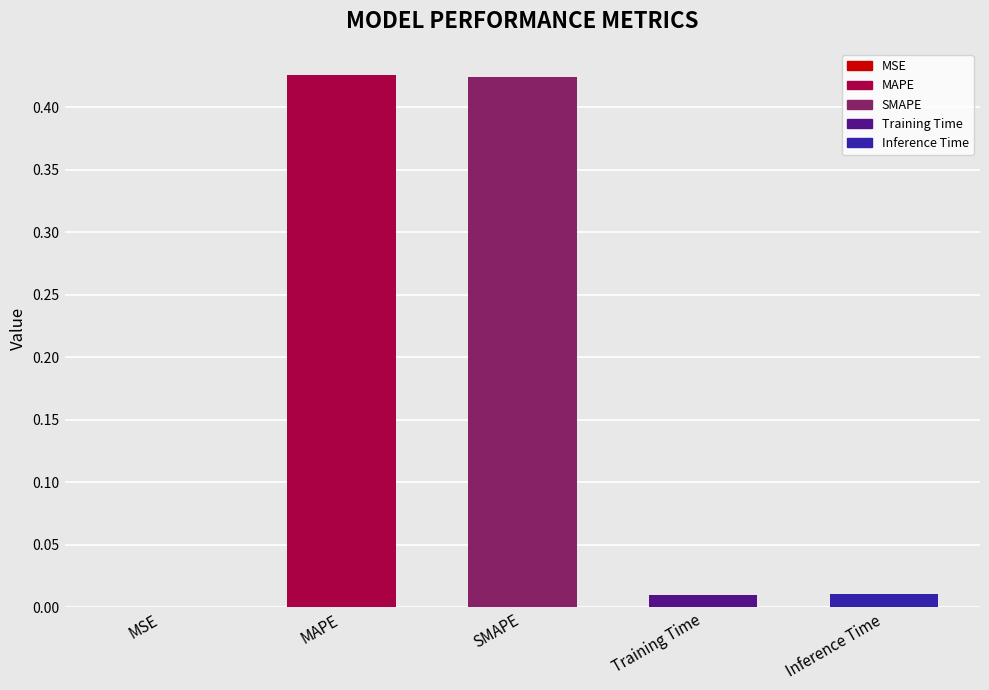

What is the sum of the values at SMAPE and MAPE?

0.8